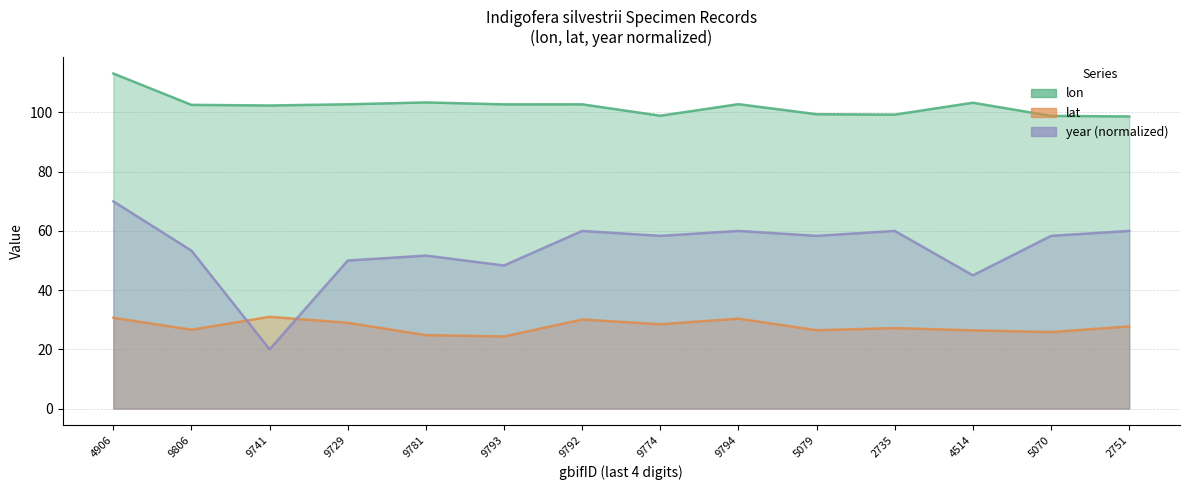

True or false: lon and year intersect in this chart.

False